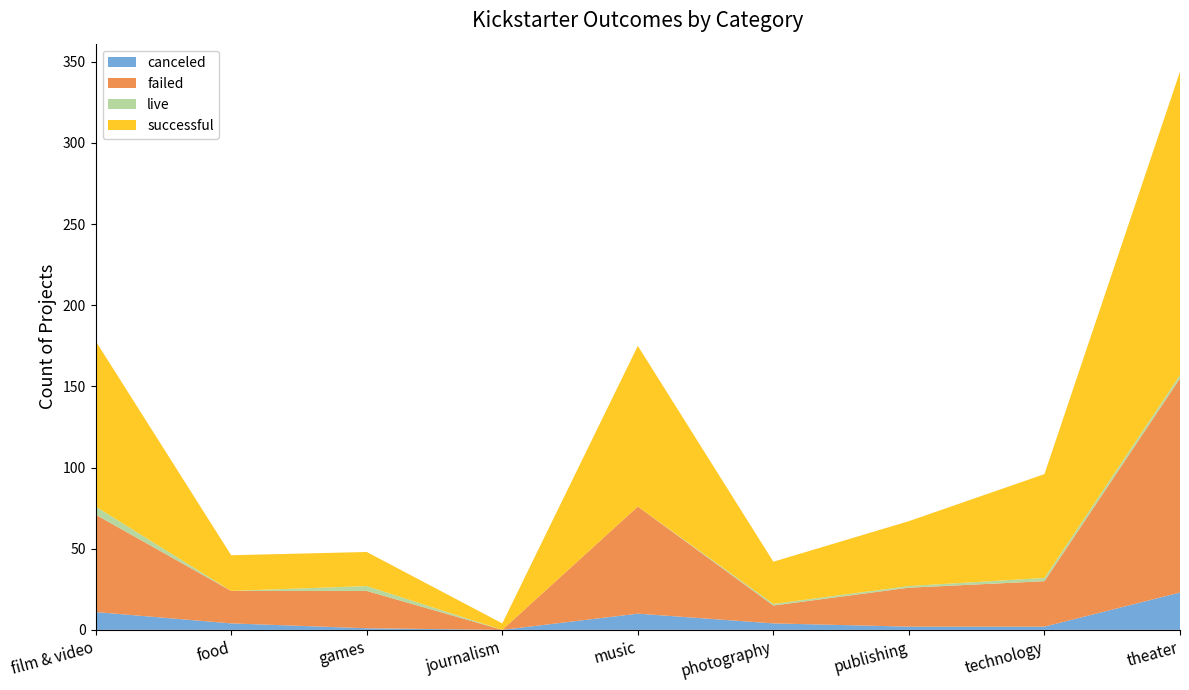

Reading right to left, list all the values displayed in this chart.

canceled: 23	2	2	4	10	0	1	4	11
failed: 132	28	24	11	66	0	23	20	60
live: 2	2	1	1	0	0	3	0	5
successful: 187	64	40	26	99	4	21	22	102